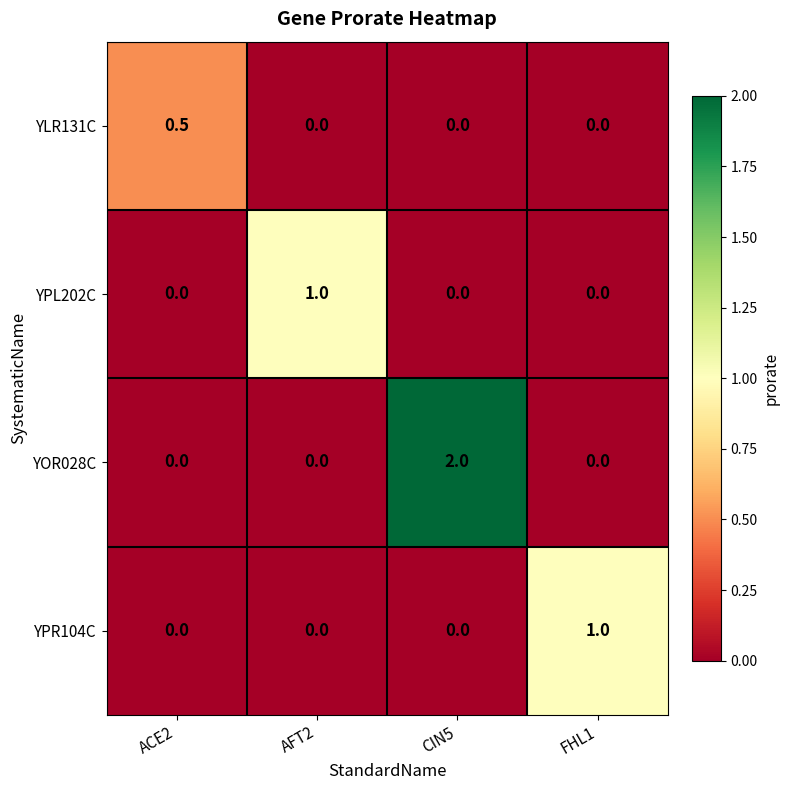

True or false: YPR104C has a value of 0.5 at ACE2.

False